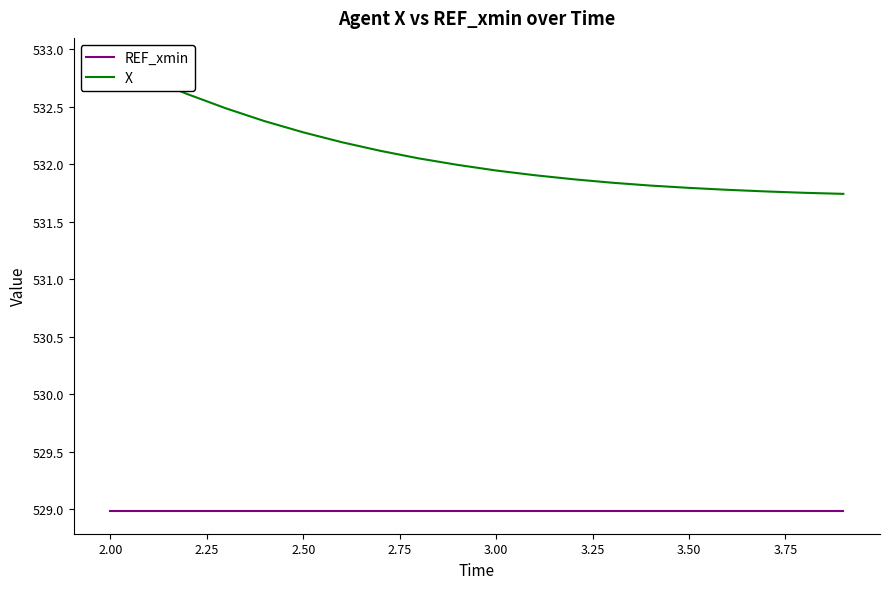

What is the sum of all X values?

10641.9